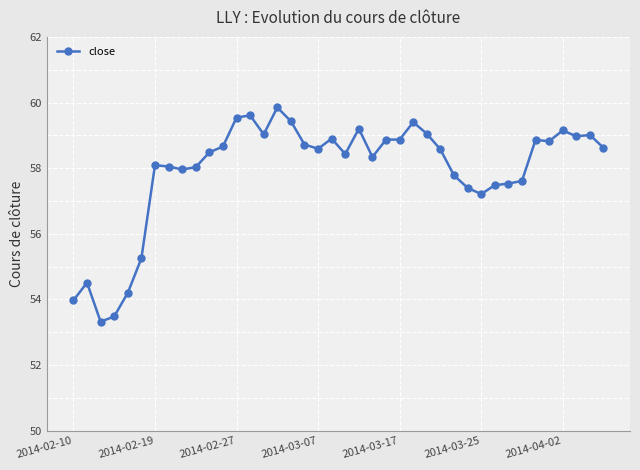

What is the smallest value displayed?

53.3